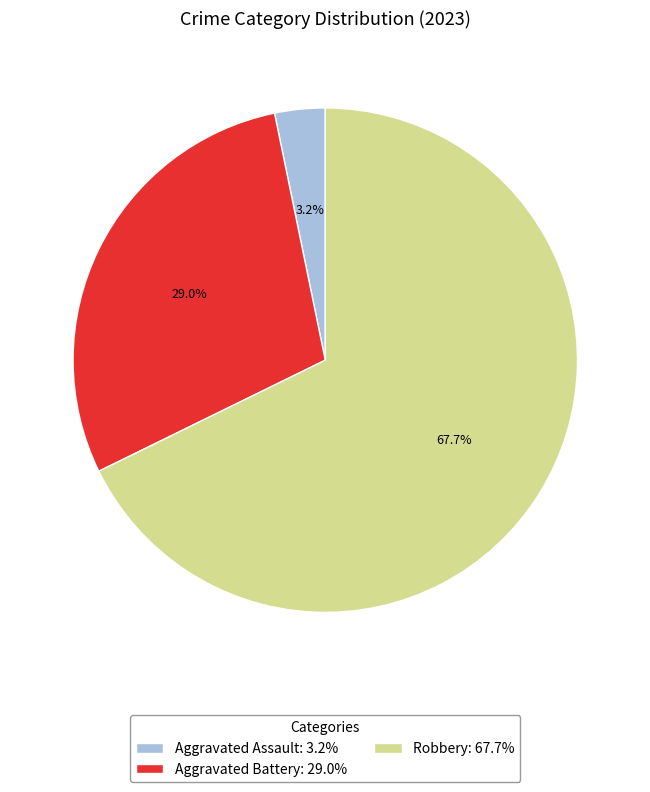

Which slice is the largest?

Robbery: 67.7%